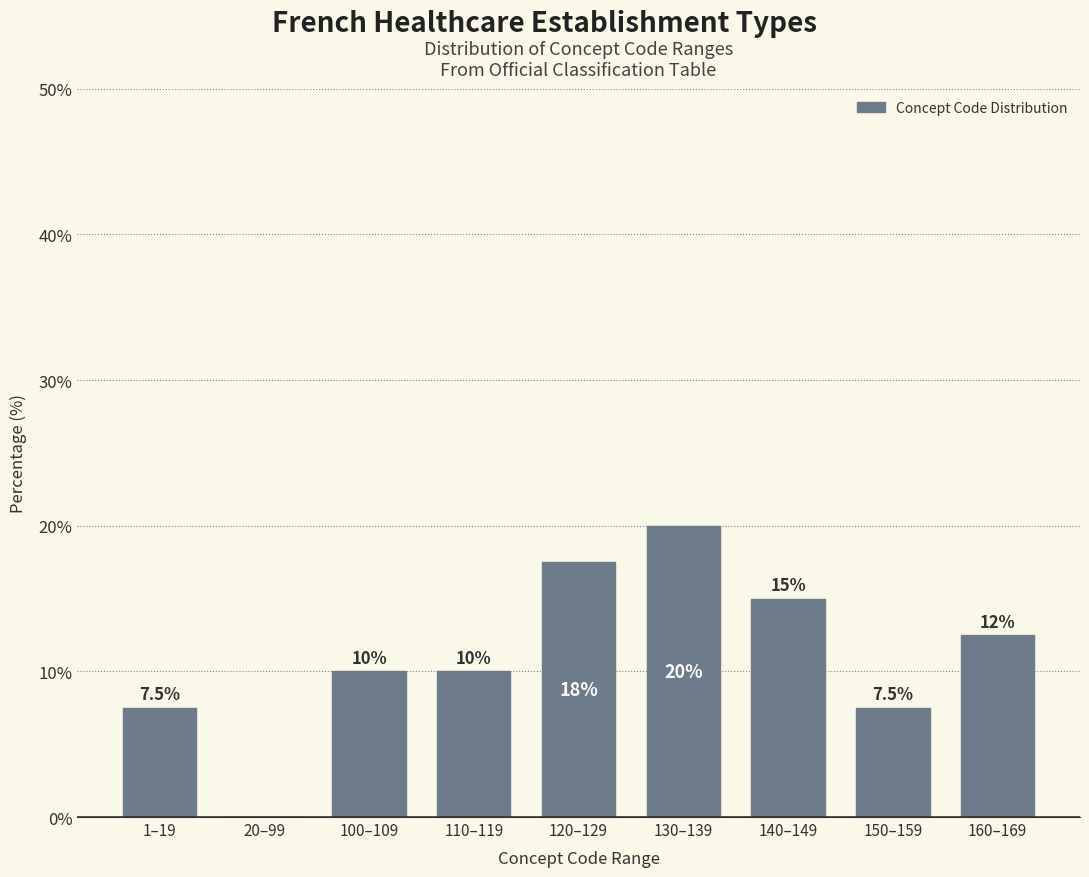

Reading right to left, list all the values displayed in this chart.

160–169=12.5	150–159=7.5	140–149=15.0	130–139=20.0	120–129=17.5	110–119=10.0	100–109=10.0	20–99=0.0	1–19=7.5